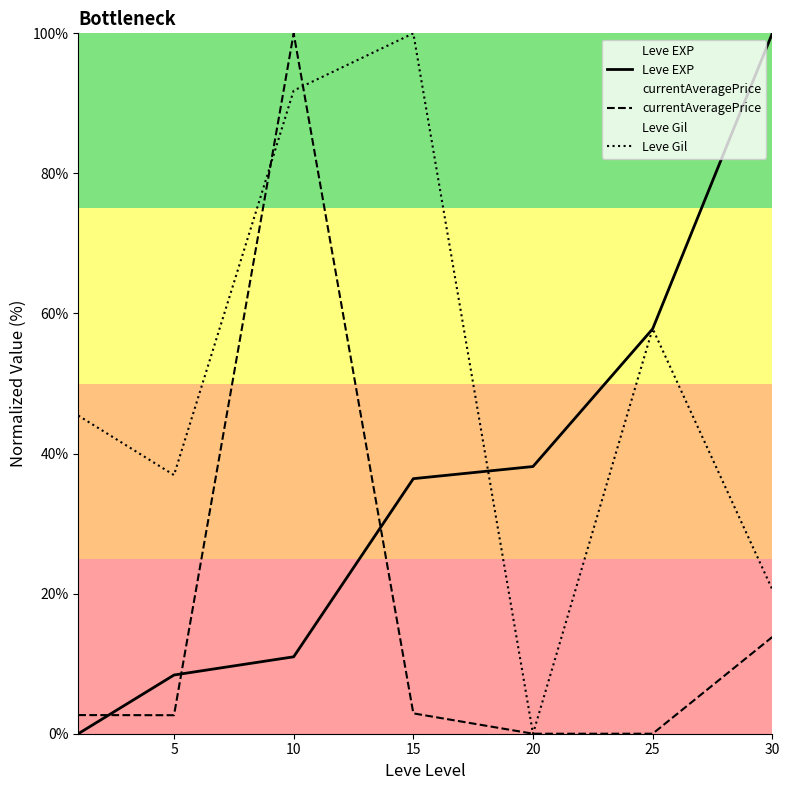

The value of Leve Gil at 10 is 91.8. True or false?

True